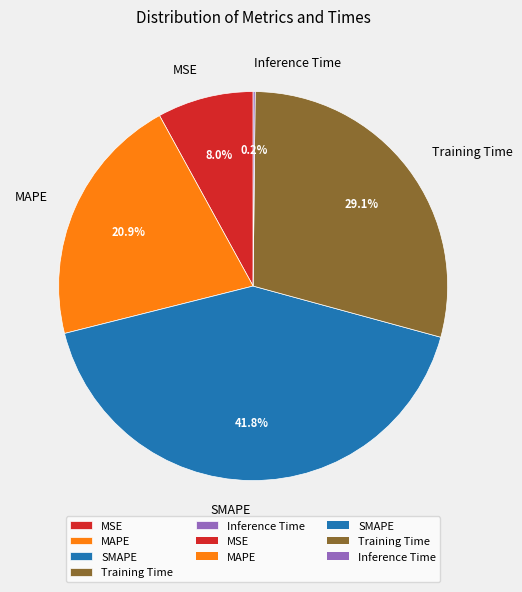

Combined, what portion of the pie is Training Time and SMAPE?

70.9%